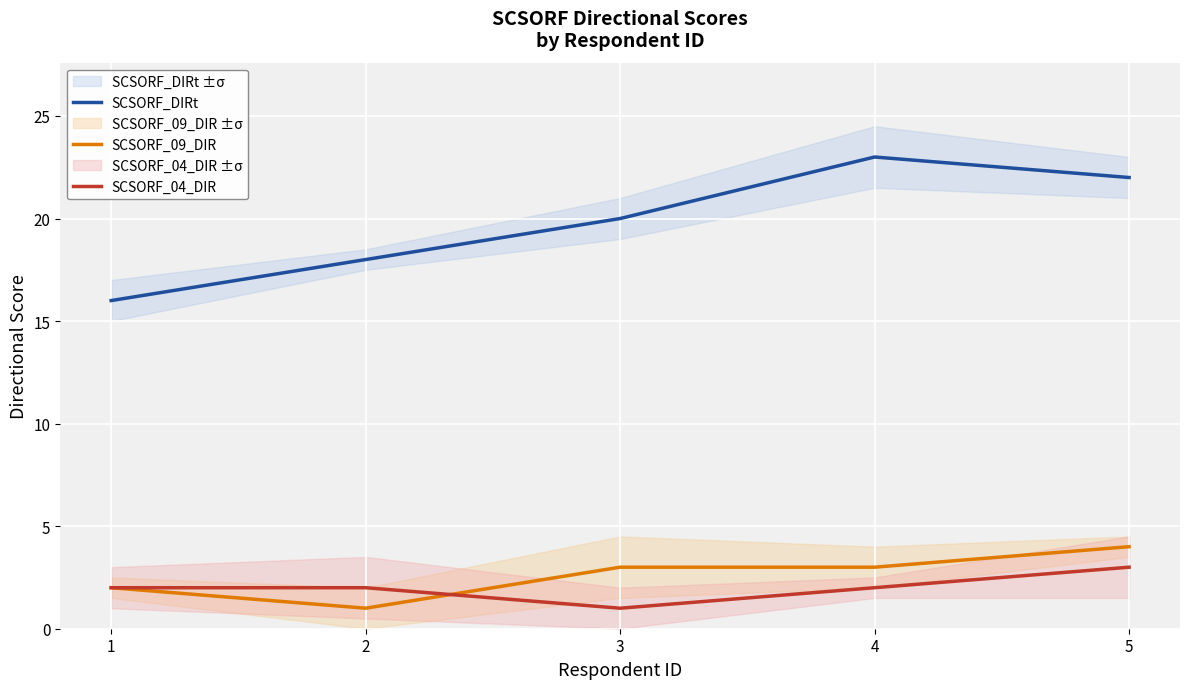

At which label does SCSORF_DIRt reach its minimum?

1